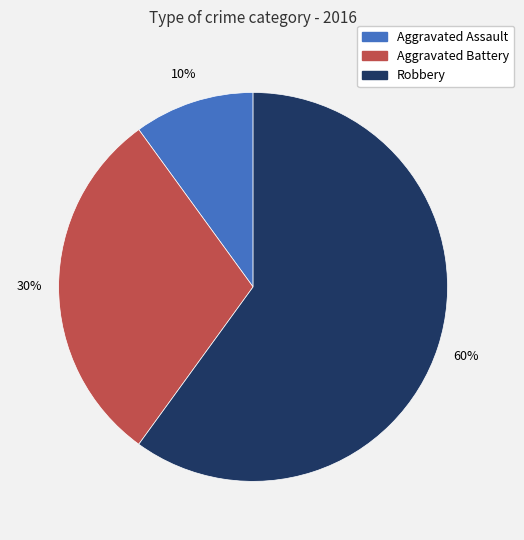

Rank the categories by value from lowest to highest.

Aggravated Assault, Aggravated Battery, Robbery